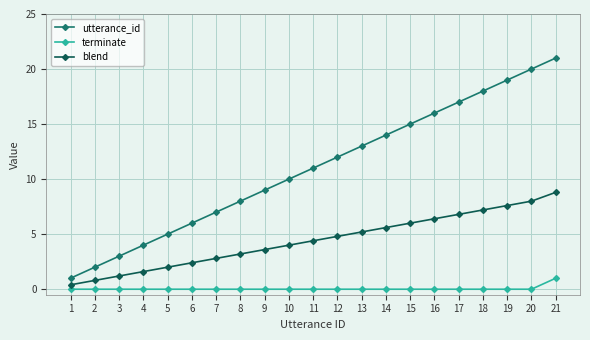

Between 9 and 16, which series saw the biggest shift?

utterance_id